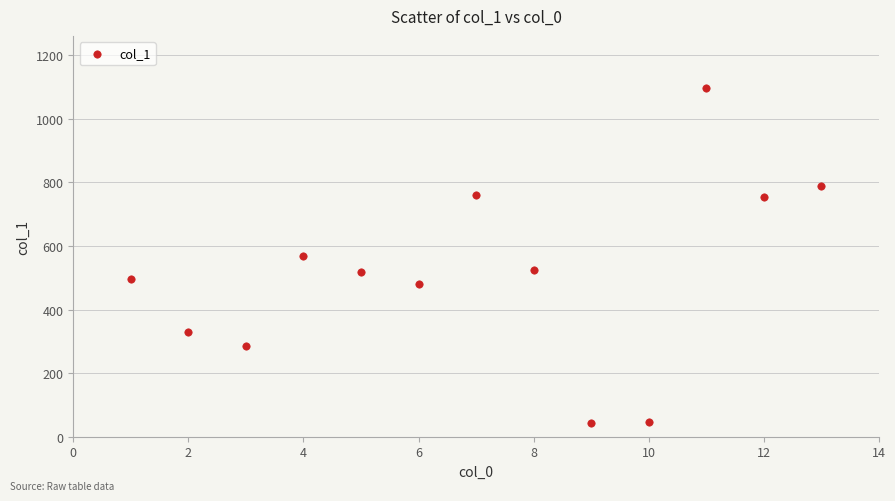

What is the range of Y values (max minus min)?

1053.3